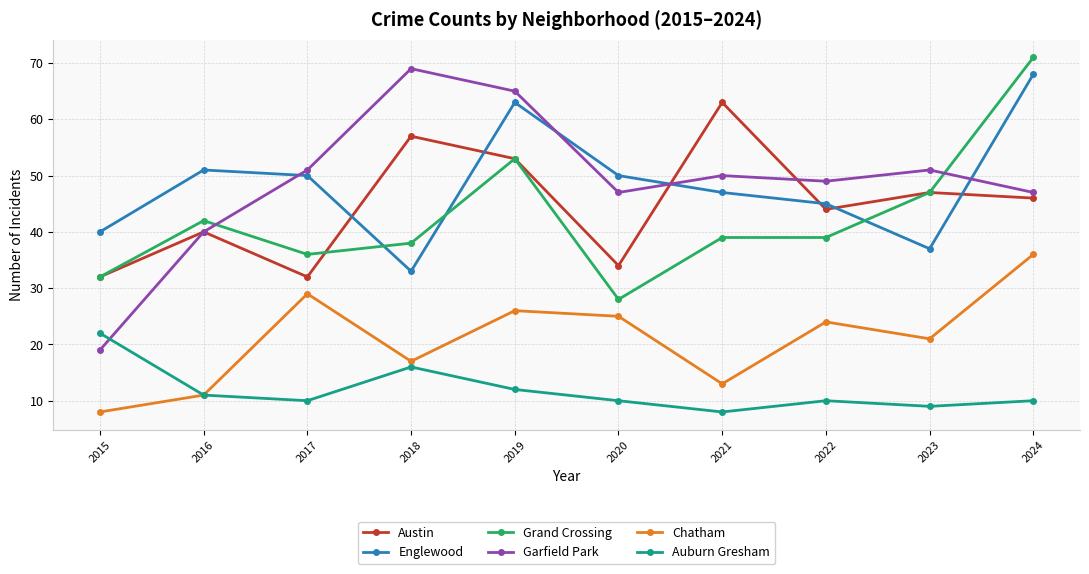

What is the value of the Chatham point at the 7th from the left?

13